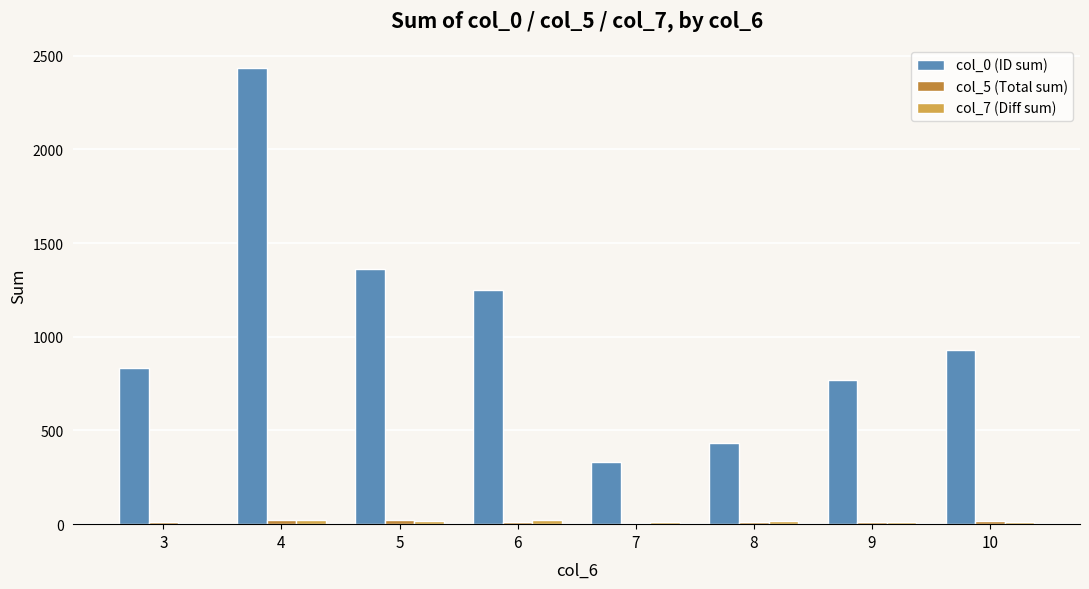

What is the maximum value shown in the chart?

2433